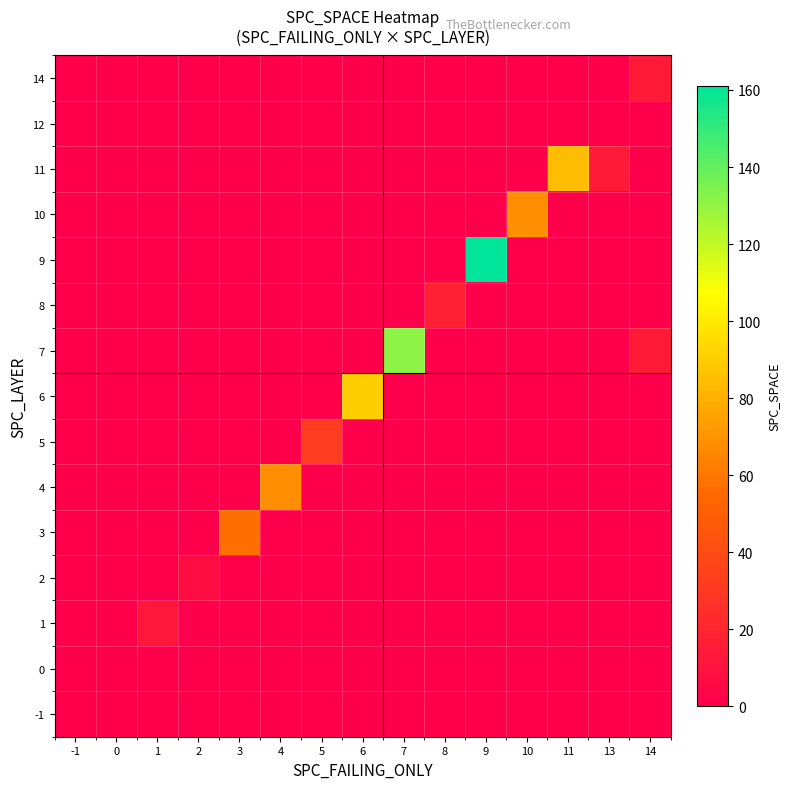

At how many categories does at least one series exceed 153?

1